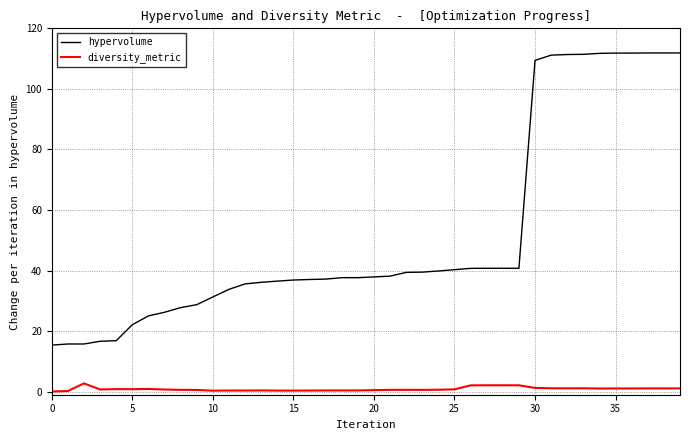

Which series has the largest total across all categories?

hypervolume